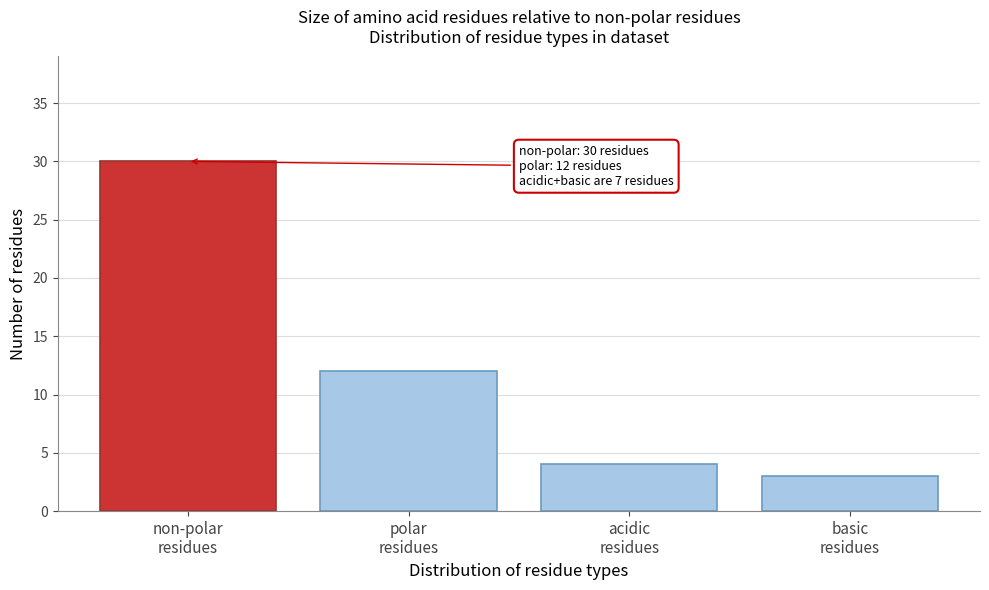

Reading left to right, list all the values displayed in this chart.

30	12	4	3